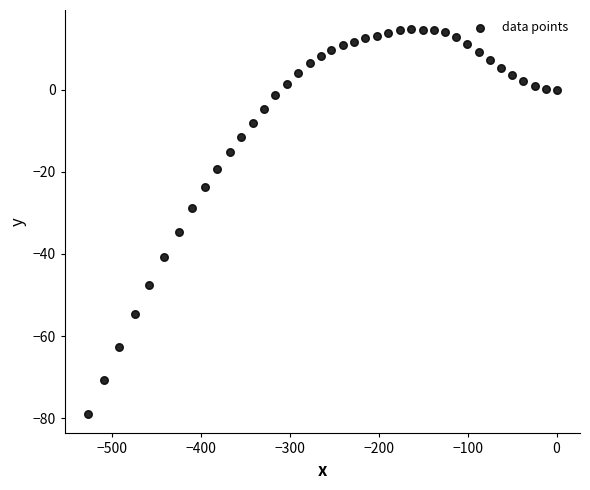

What is the range of X values (max minus min)?

527.3